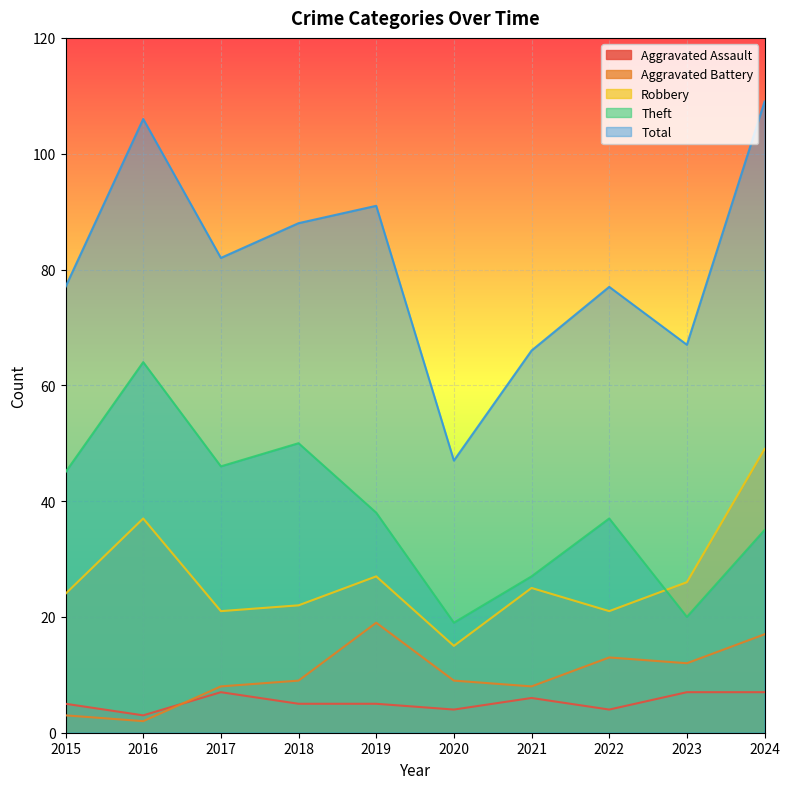

What is the total value across all series at 2022?

152